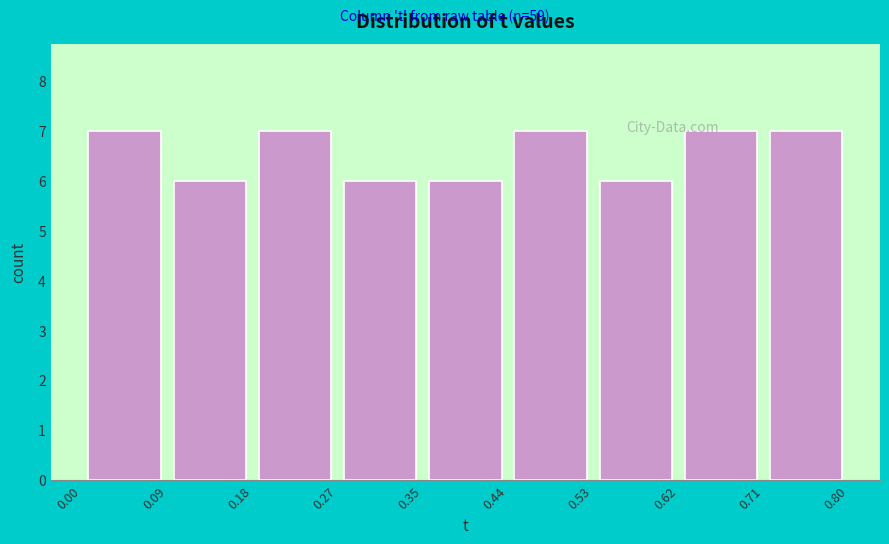

How tall is the bar that spans 0.62 to 0.71 on the x-axis? The values are not printed on the chart, so give them approximately, as read against the axis.

7